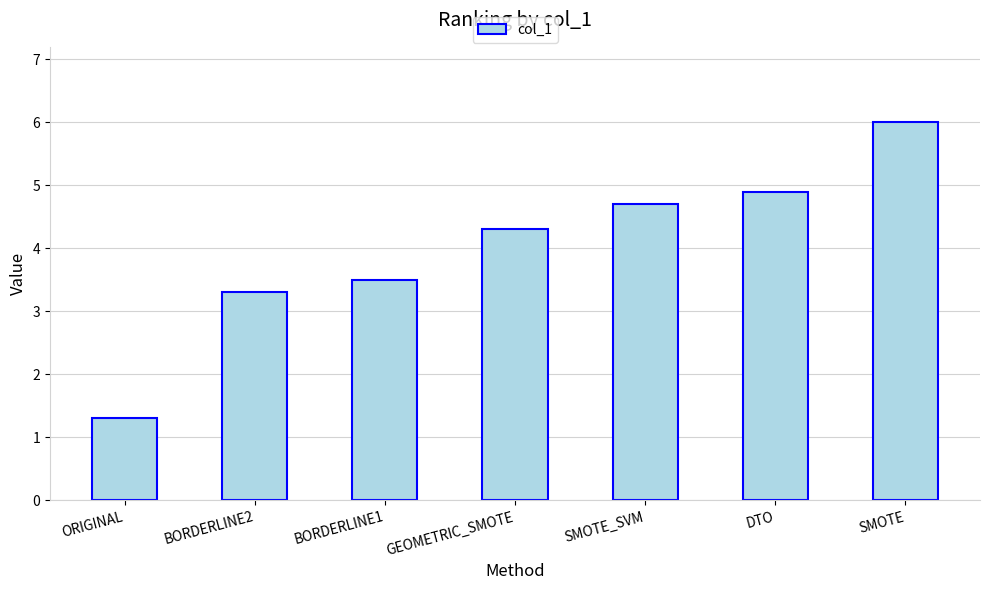

List the labels in order of value, smallest first.

ORIGINAL, BORDERLINE2, BORDERLINE1, GEOMETRIC_SMOTE, SMOTE_SVM, DTO, SMOTE